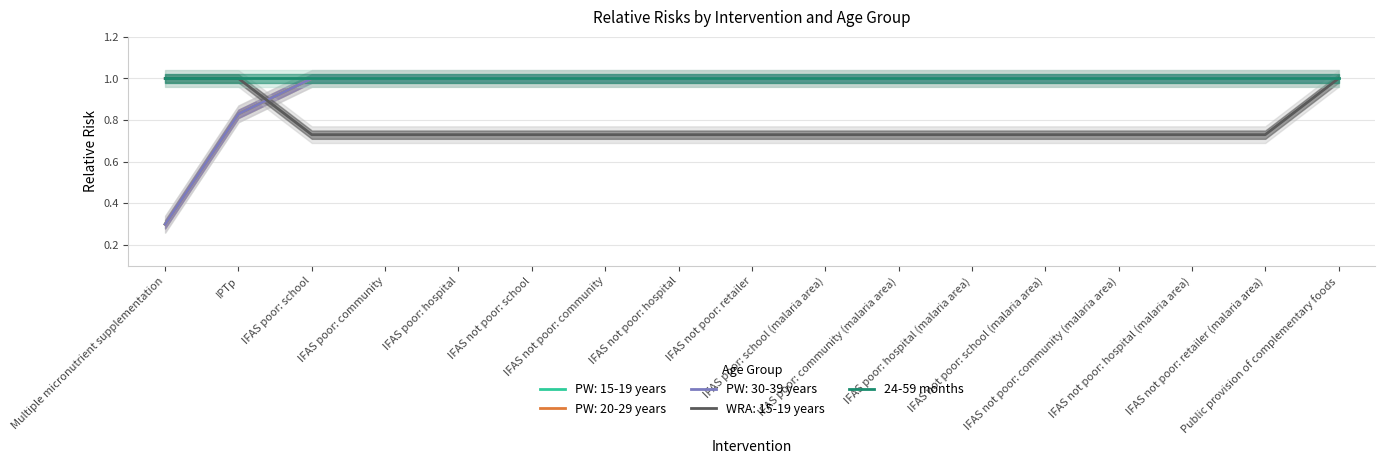

How many categories are shown in the chart?

17